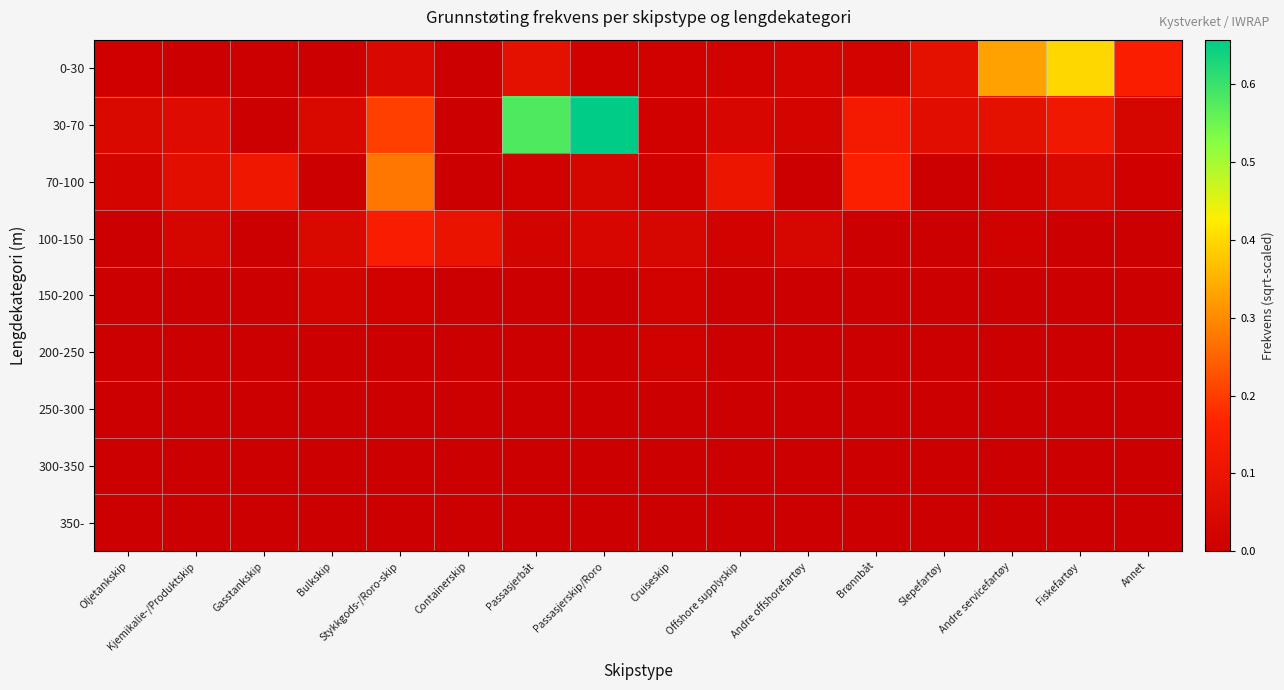

At how many categories does at least one series exceed 0?

16